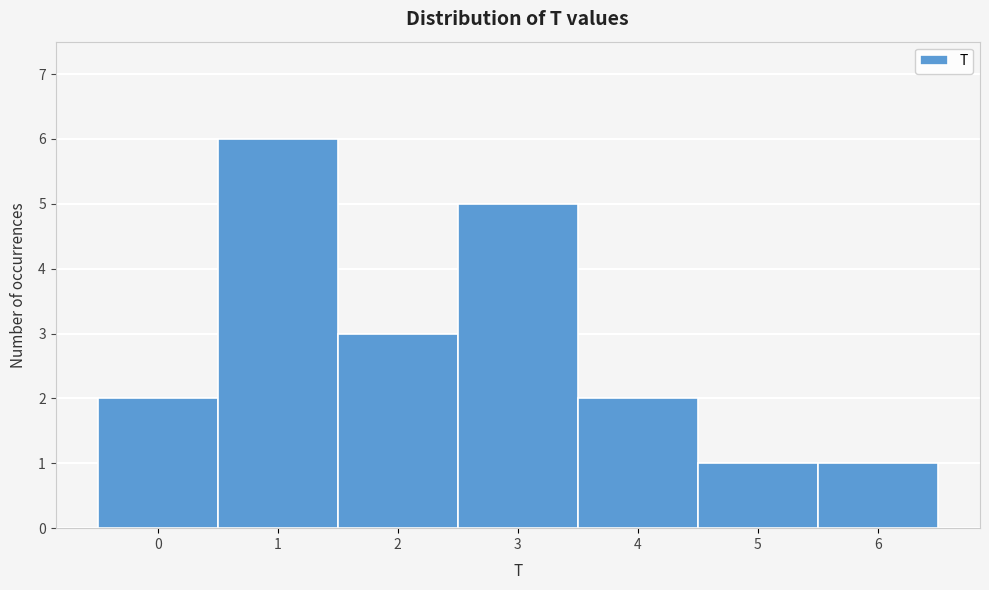

Reading left to right, list every bar in this chart as the range it spans on the x-axis followed by its height. The values are not printed on the chart, so give them approximately, as read against the axis.

-0.5 to 0.5: 2
0.5 to 1.5: 6
1.5 to 2.5: 3
2.5 to 3.5: 5
3.5 to 4.5: 2
4.5 to 5.5: 1
5.5 to 6.5: 1